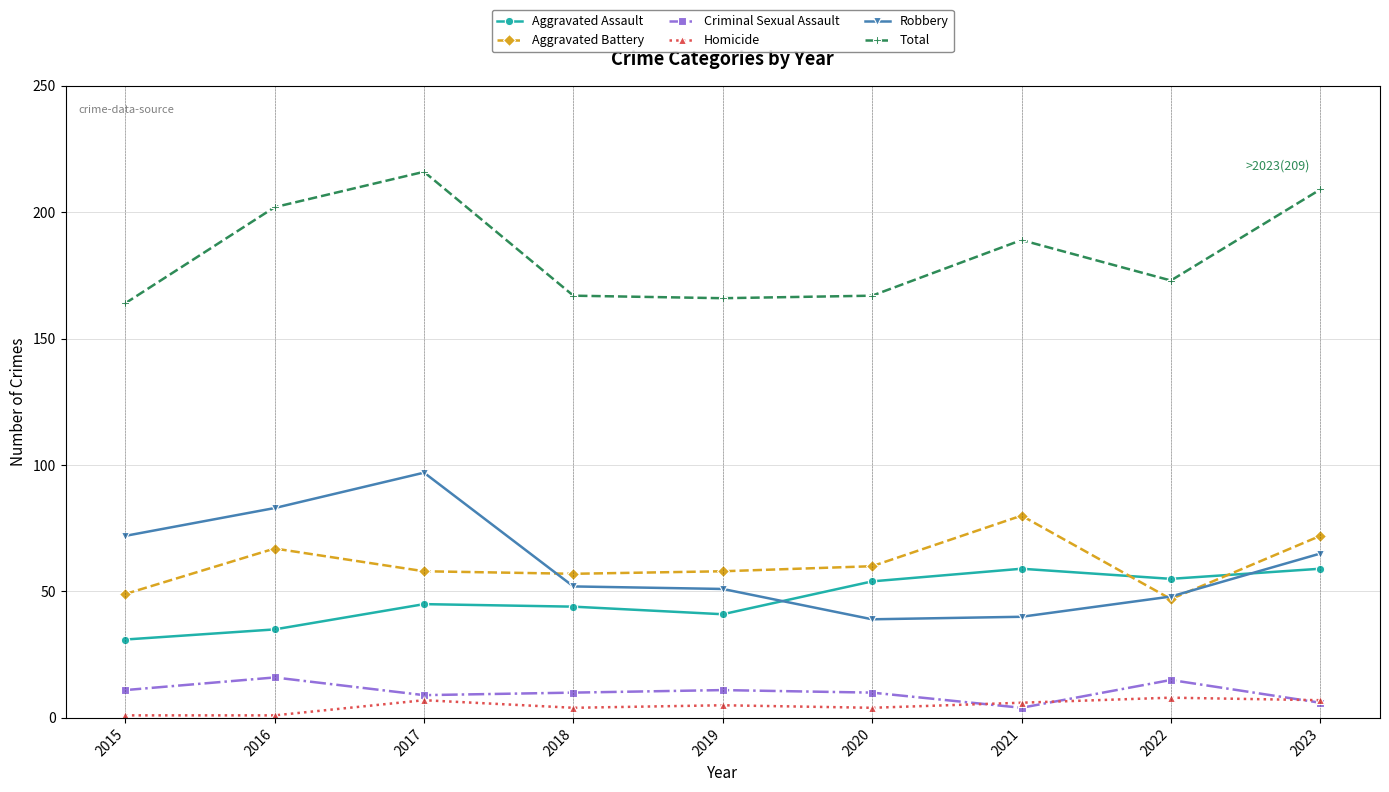

What is the average value of the Criminal Sexual Assault series?

10